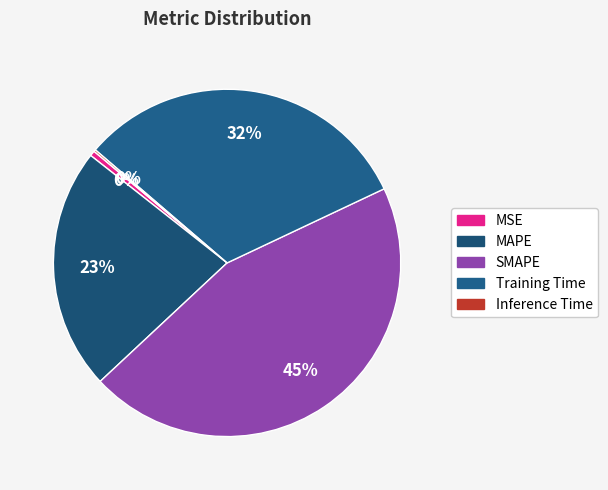

What is the total percentage of MAPE and Inference Time?

22.7%